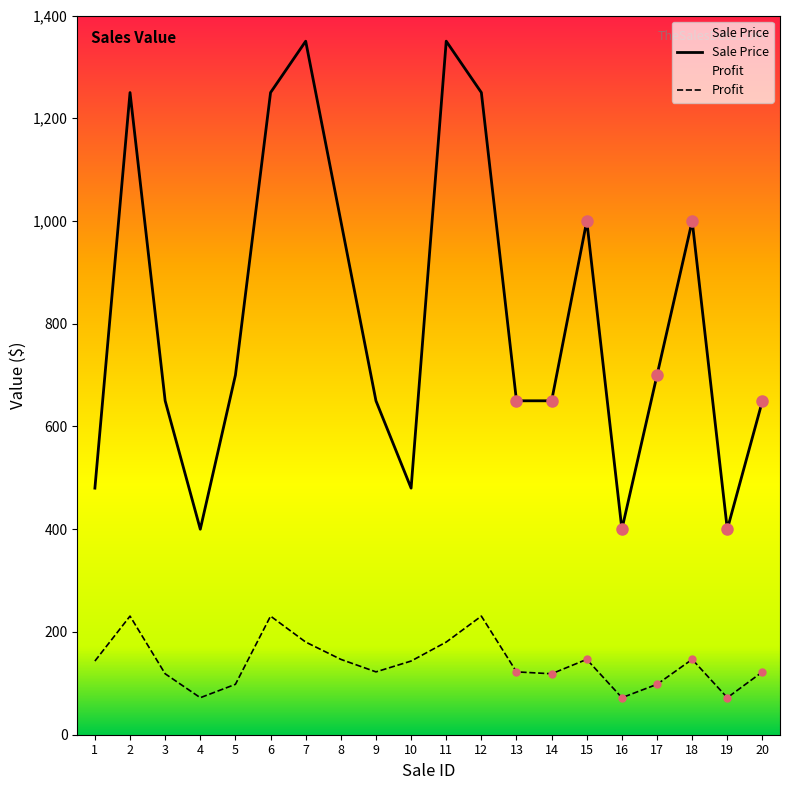

What is the value of the Profit point at the 4th from the left?

72.1